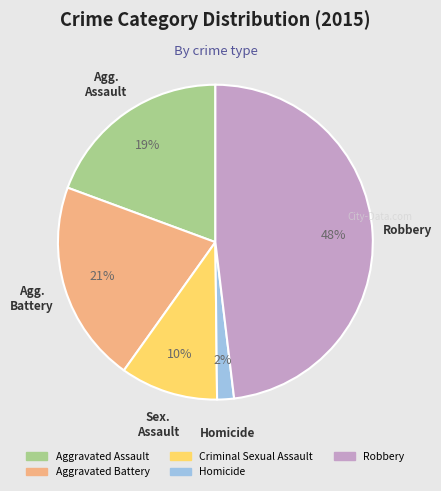

Is Aggravated Assault the majority of the pie?

No